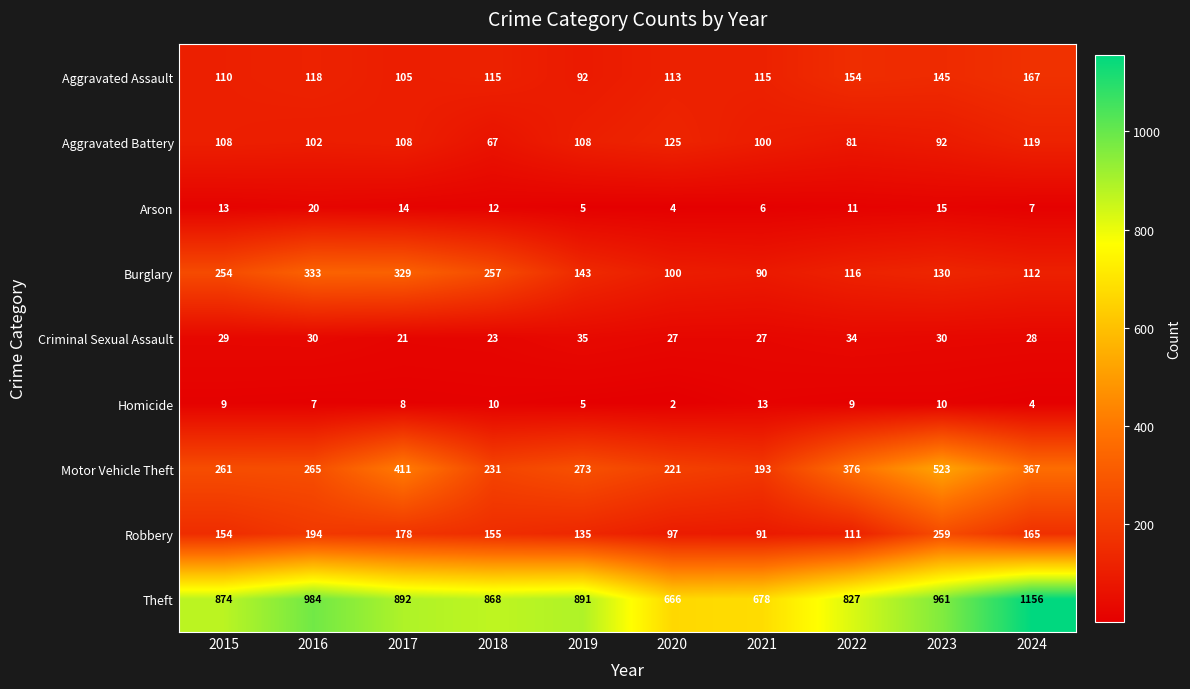

Where does the Theft series first go above 891?

2016